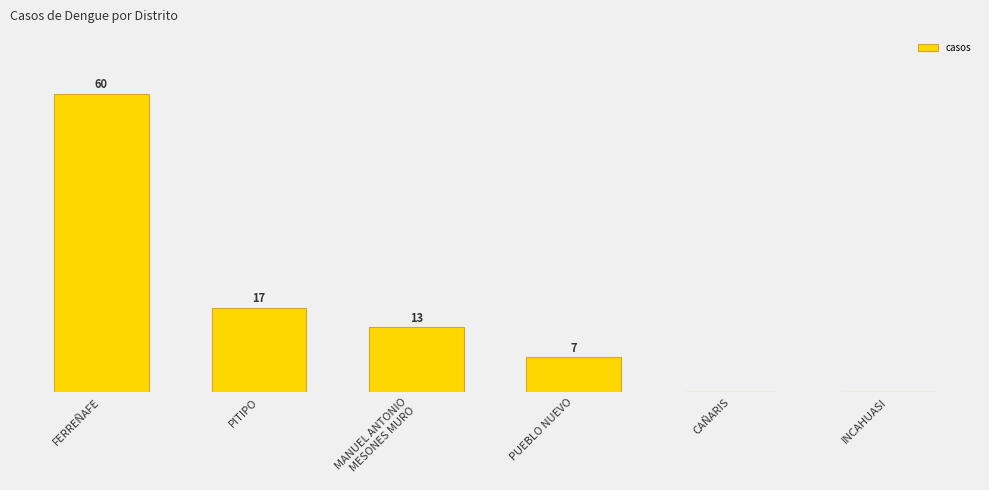

Reading right to left, list all the values displayed in this chart.

INCAHUASI=0	CAÑARIS=0	PUEBLO NUEVO=7	MANUEL ANTONIO
MESONES MURO=13	PITIPO=17	FERREÑAFE=60